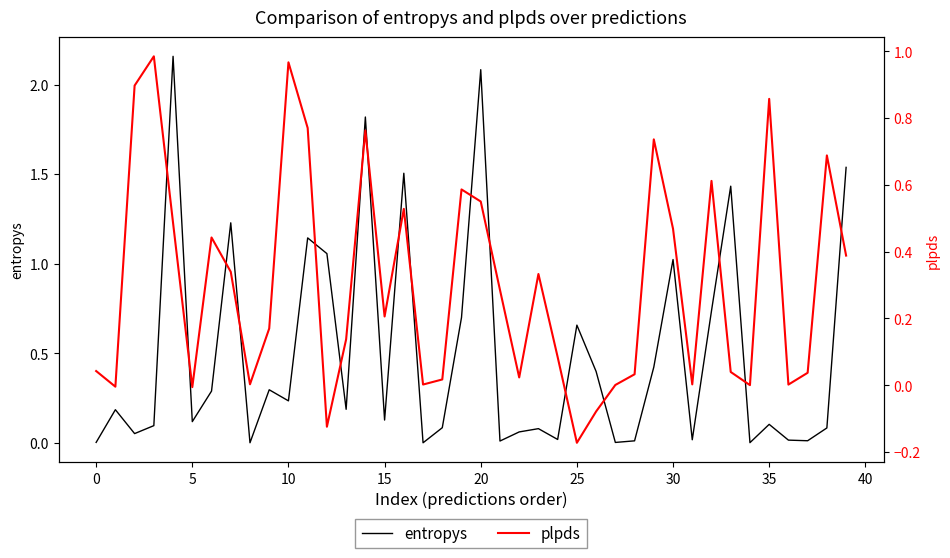

What is the label of the 34th point from the left?

33